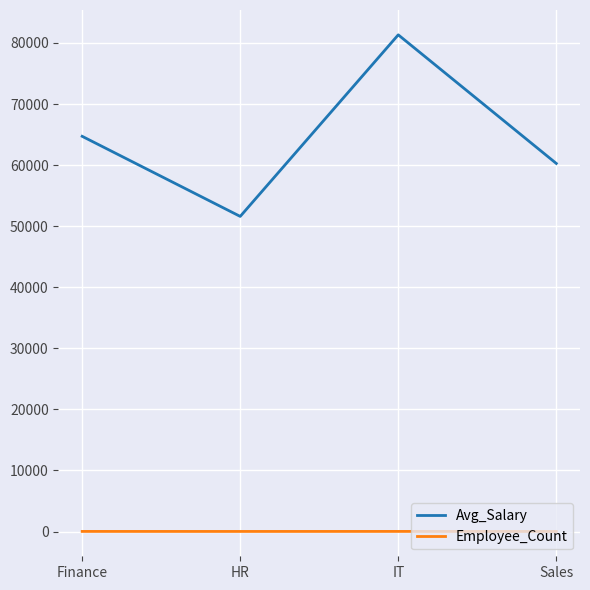

At which label does Avg_Salary reach its minimum?

HR